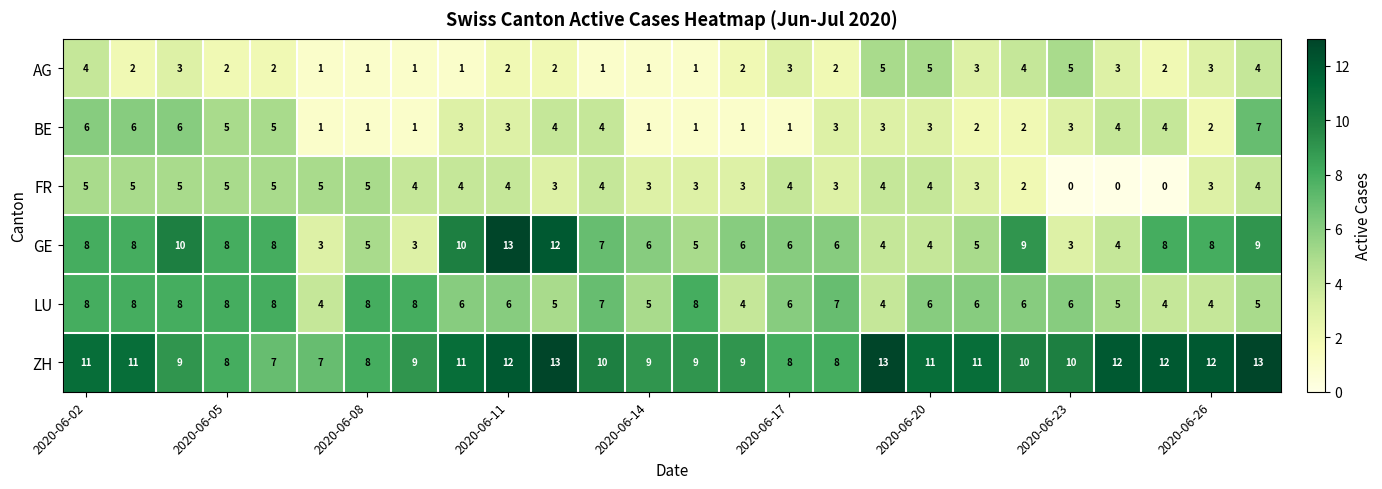

What is the greatest value displayed?

13